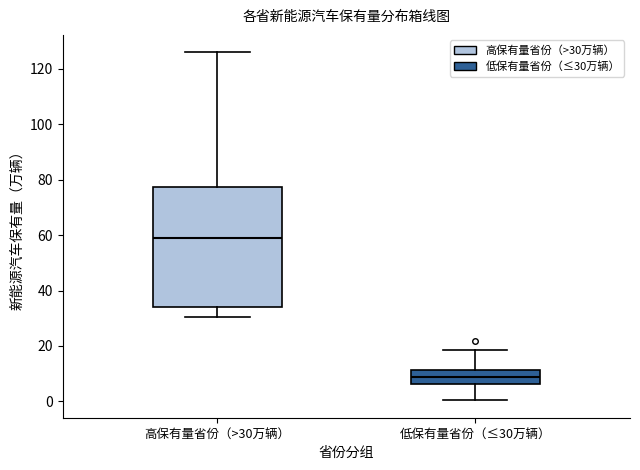

Which box is the tallest, from its lower edge to its upper edge?

高保有量省份（>30万辆）